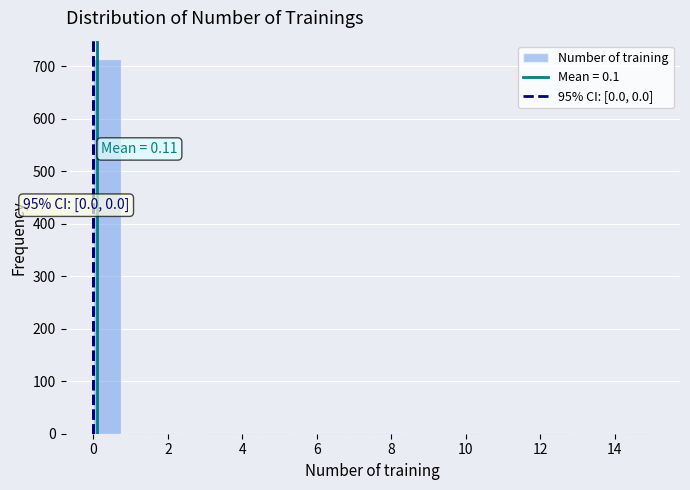

Read against the x-axis, roughly where is the centre of the tallest bar?

0.4